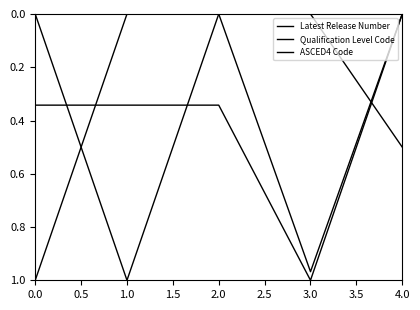

Is this an area chart (filled region under the line)?

No